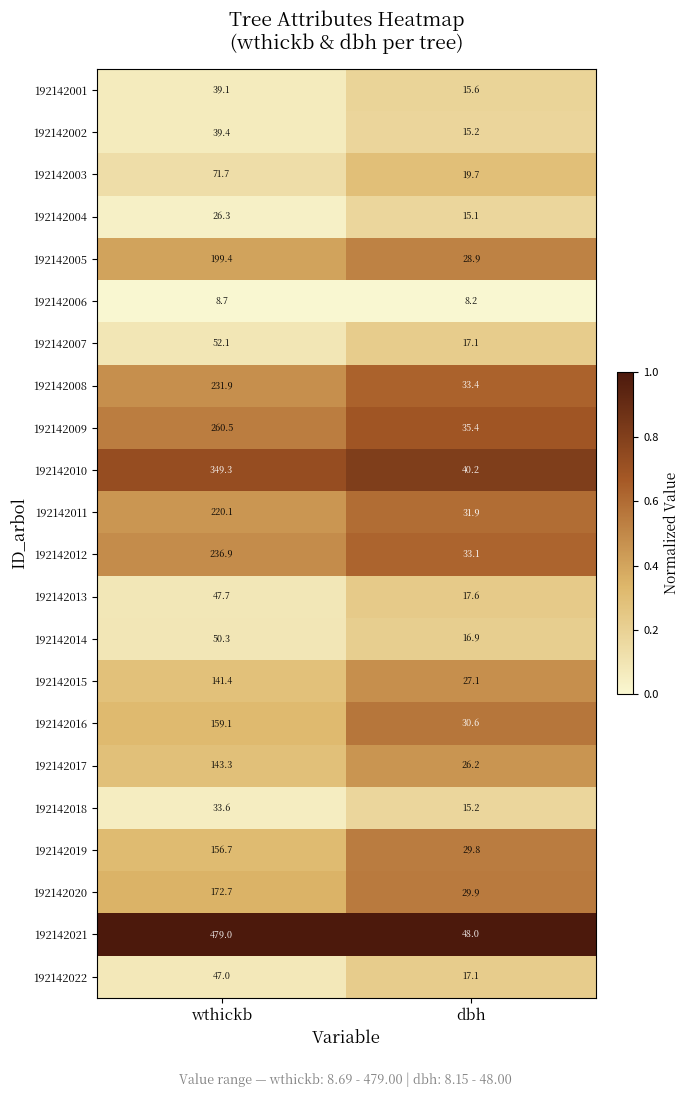

The 192142005 series shows 199.4 at wthickb. True or false?

True